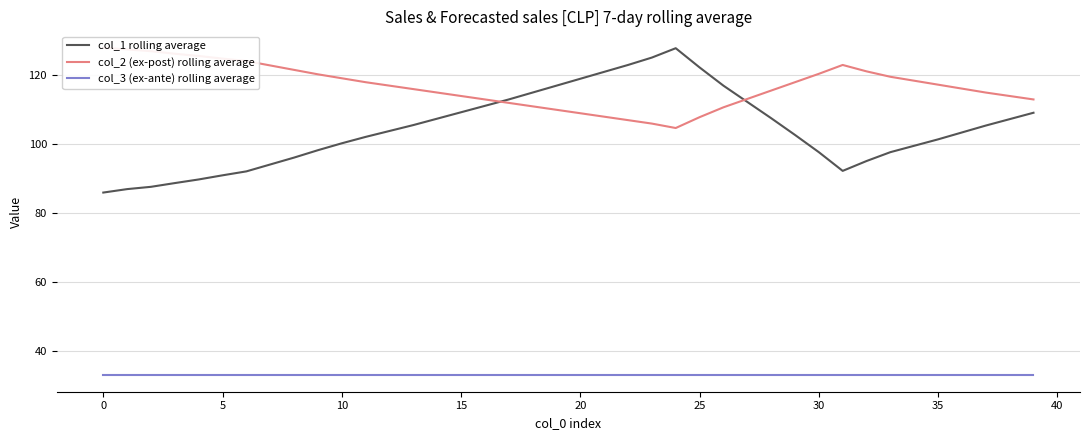

Between 33 and 21, which is larger?

21